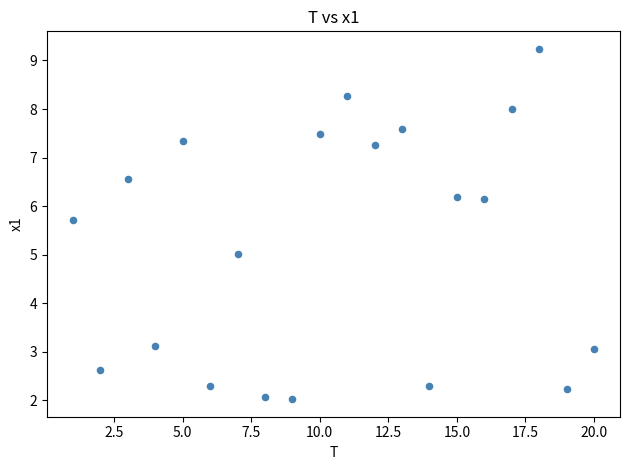

What is the range of X values (max minus min)?

19.0